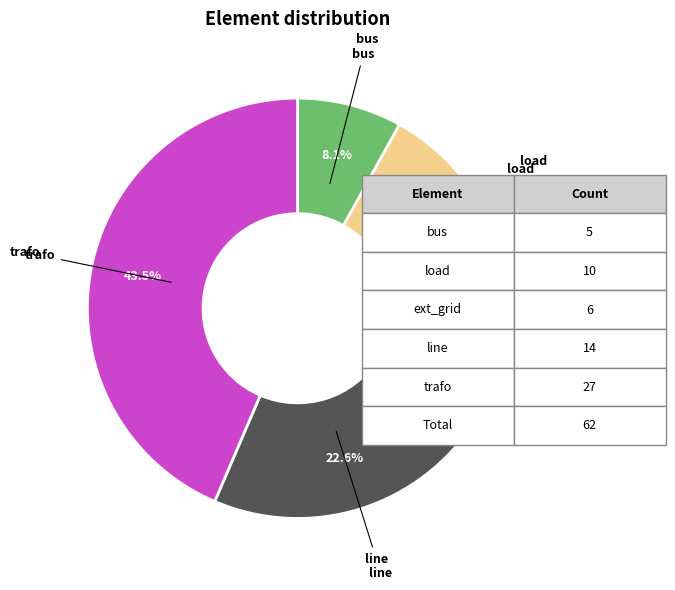

Is there a majority slice in this chart?

No